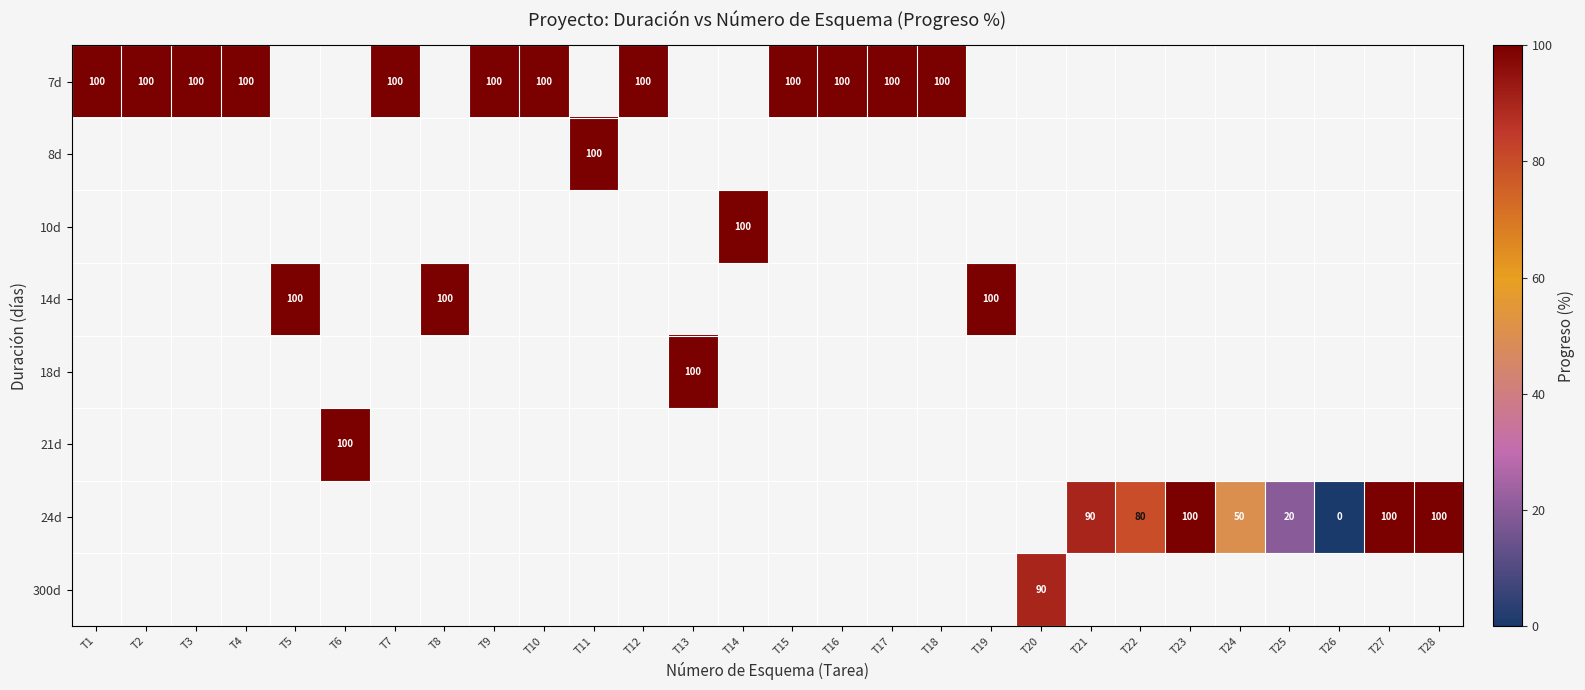

At which category does the chart reach its peak across all series?

T1